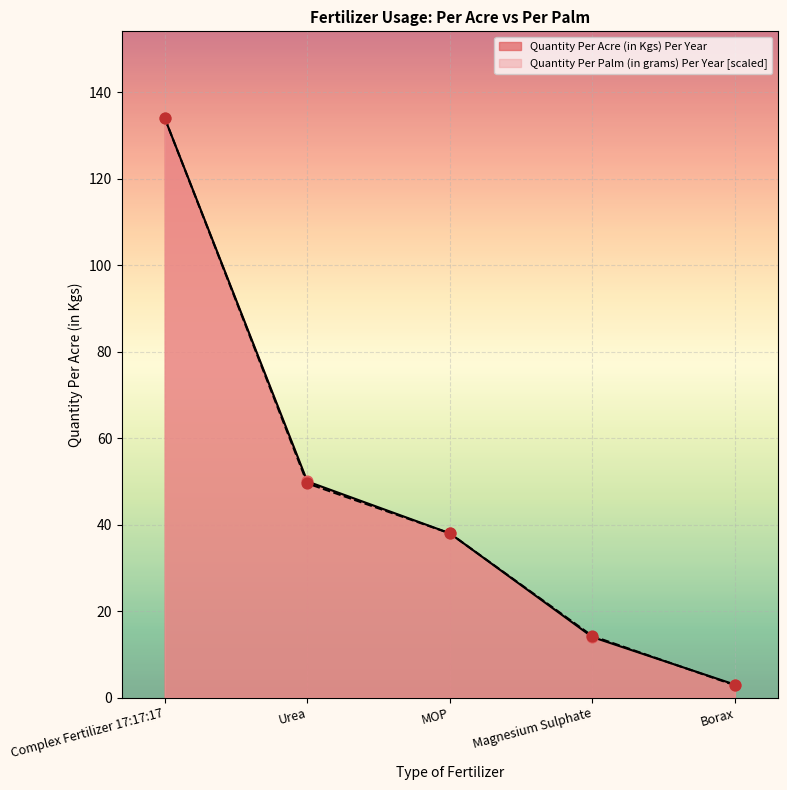

Which series reaches the maximum Y coordinate?

Quantity Per Acre (in Kgs) Per Year